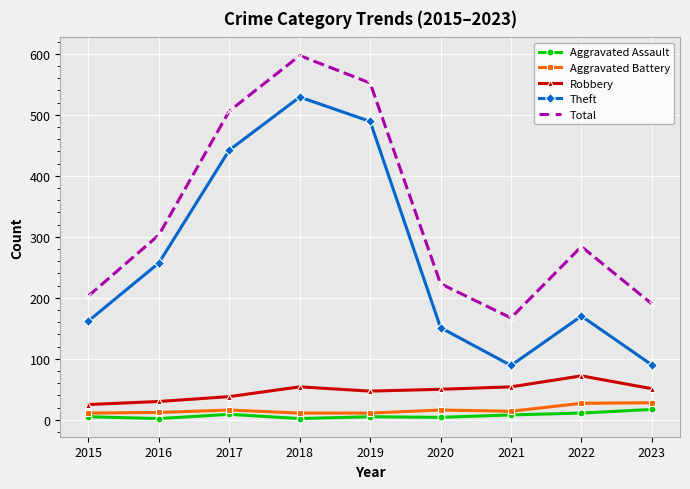

What is the value of the Total point at the 7th from the left?

167